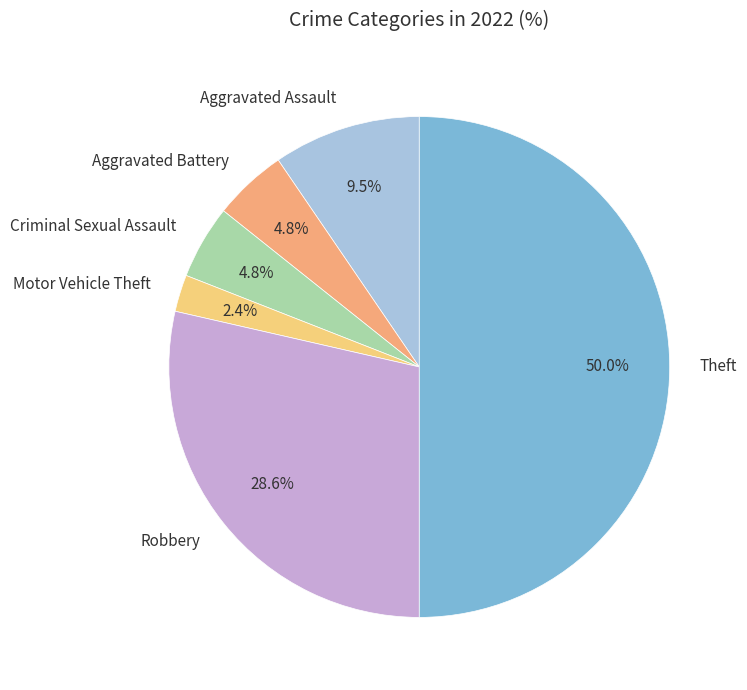

Approximately how many times larger is the value at Criminal Sexual Assault compared to Aggravated Battery?

1.0